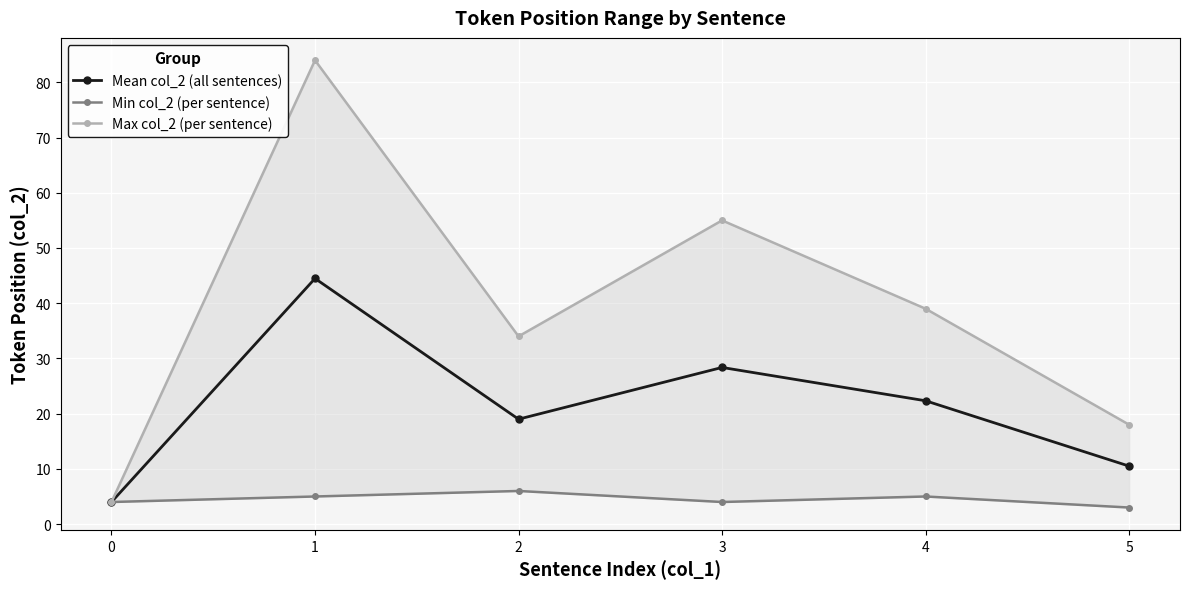

True or false: Mean col_2 (all sentences) has a value of 29.6 at 4.

False